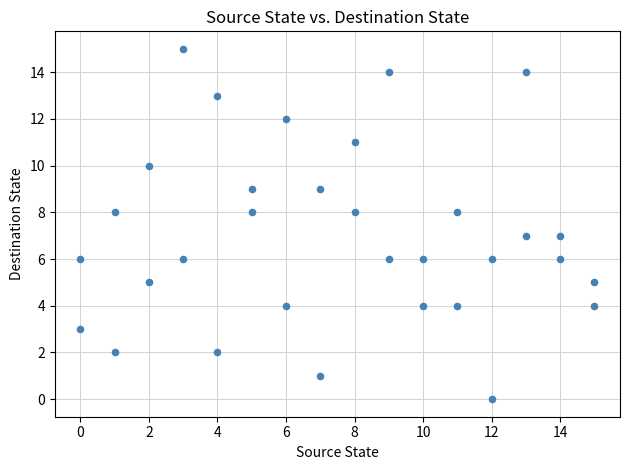

What is the range of X values (max minus min)?

15